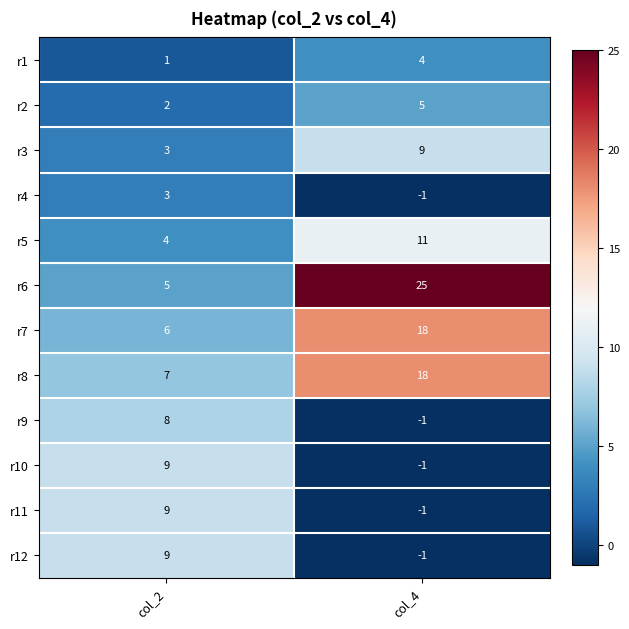

What is the sum of all r9 values?

7